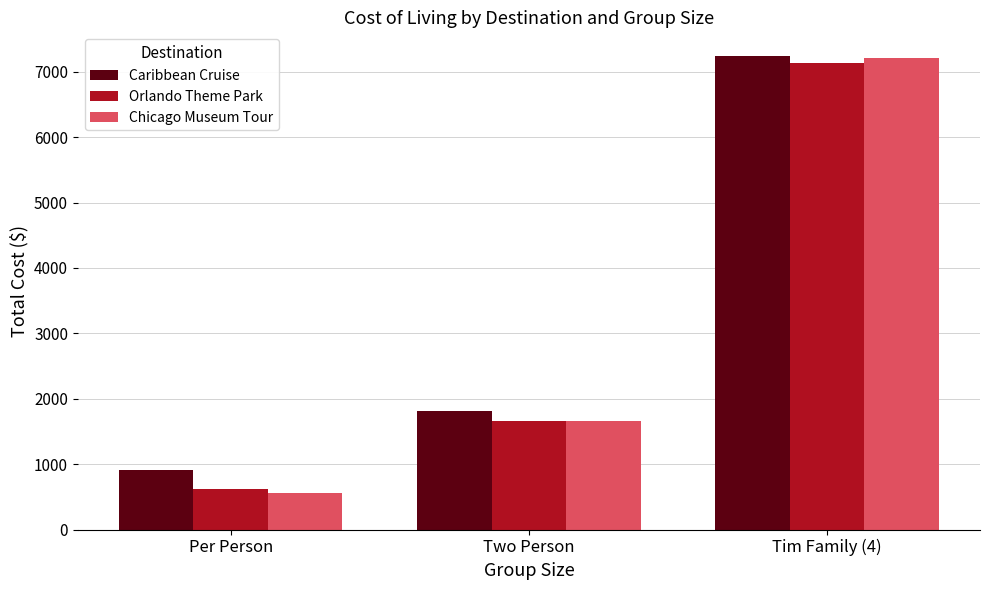

What are all the series names shown in the legend?

Caribbean Cruise, Orlando Theme Park, Chicago Museum Tour